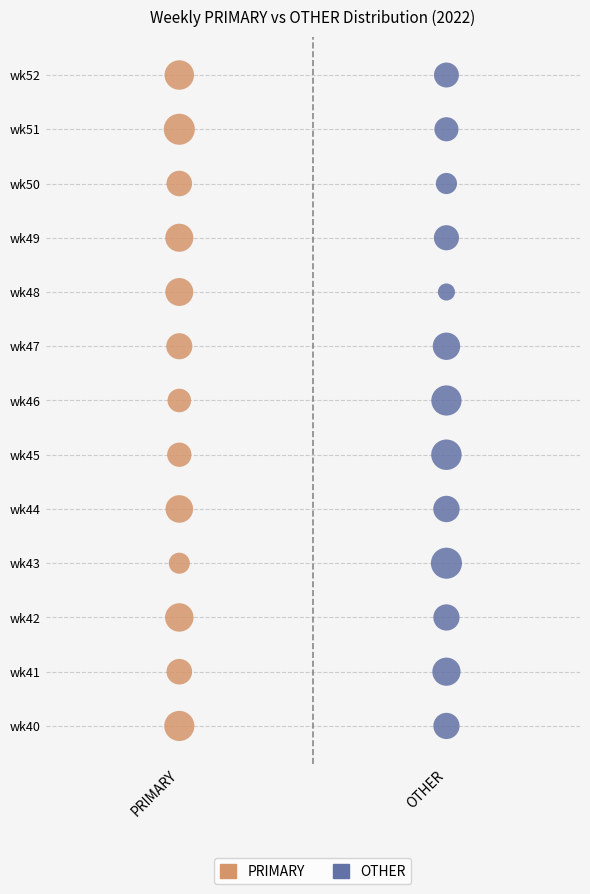

What are all the series names shown in the legend?

PRIMARY, OTHER